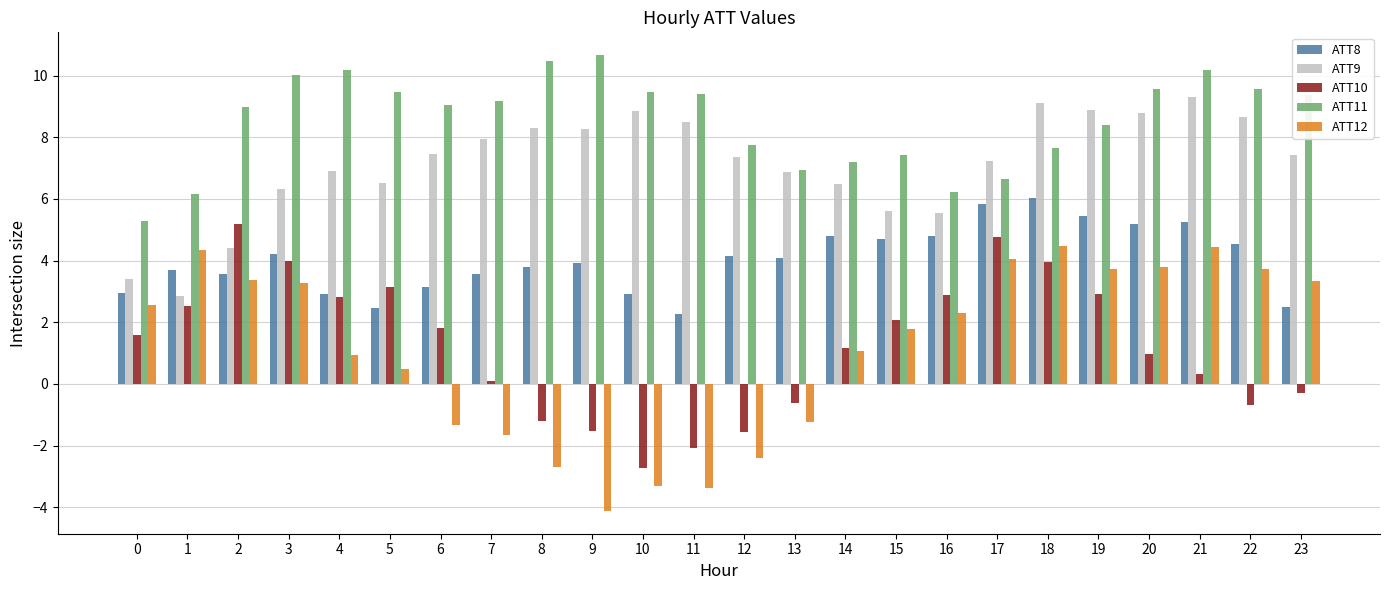

The ATT10 series shows -2.7 at 10. True or false?

True